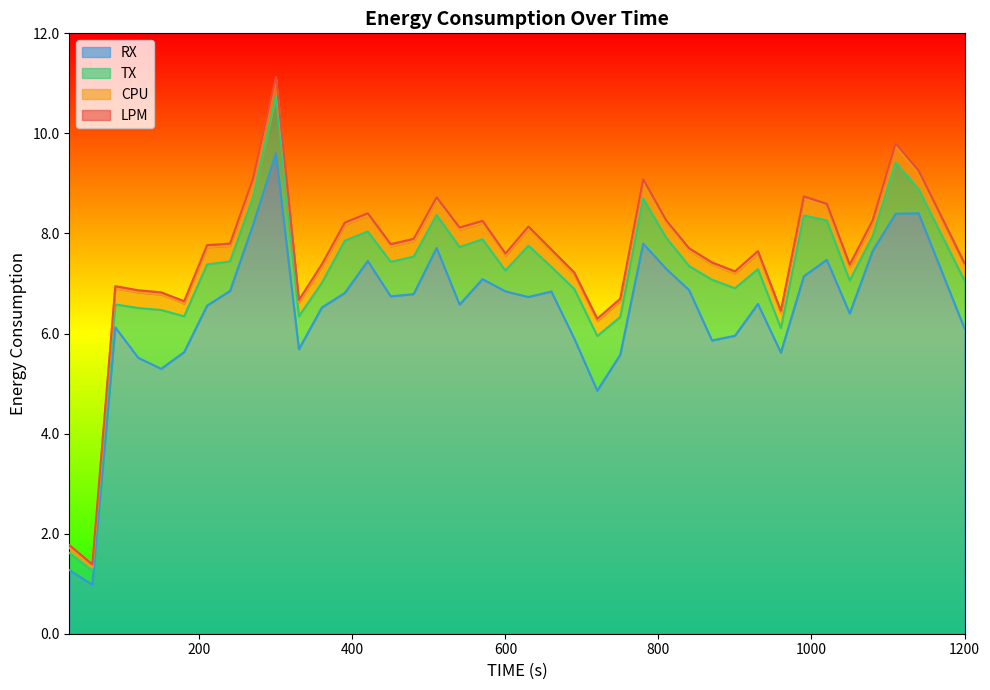

Reading left to right, what are all the values shown in this chart?

CPU: 30=0.1	60=0.1	90=0.3	120=0.3	150=0.3	180=0.3	210=0.3	240=0.3	270=0.3	300=0.3	330=0.3	360=0.3	390=0.3	420=0.3	450=0.3	480=0.3	510=0.3	540=0.3	570=0.3	600=0.3	630=0.3	660=0.3	690=0.3	720=0.3	750=0.3	780=0.3	810=0.3	840=0.3	870=0.3	900=0.3	930=0.3	960=0.3	990=0.3	1020=0.3	1050=0.3	1080=0.3	1110=0.3	1140=0.3	1200=0.3
LPM: 30=0.1	60=0.1	90=0.0	120=0.0	150=0.0	180=0.0	210=0.0	240=0.0	270=0.0	300=0.0	330=0.0	360=0.0	390=0.0	420=0.0	450=0.0	480=0.0	510=0.0	540=0.0	570=0.0	600=0.0	630=0.0	660=0.0	690=0.0	720=0.0	750=0.0	780=0.0	810=0.0	840=0.0	870=0.0	900=0.0	930=0.0	960=0.0	990=0.0	1020=0.0	1050=0.0	1080=0.0	1110=0.0	1140=0.0	1200=0.0
TX: 30=0.3	60=0.3	90=0.5	120=1.0	150=1.2	180=0.7	210=0.8	240=0.6	270=0.5	300=1.2	330=0.7	360=0.5	390=1.0	420=0.6	450=0.7	480=0.7	510=0.7	540=1.1	570=0.8	600=0.4	630=1.0	660=0.5	690=1.0	720=1.1	750=0.8	780=0.9	810=0.6	840=0.5	870=1.2	900=0.9	930=0.7	960=0.5	990=1.2	1020=0.8	1050=0.7	1080=0.3	1110=1.0	1140=0.5	1200=1.0
RX: 30=1.3	60=1.0	90=6.1	120=5.5	150=5.3	180=5.6	210=6.6	240=6.9	270=8.2	300=9.6	330=5.7	360=6.5	390=6.8	420=7.4	450=6.7	480=6.8	510=7.7	540=6.6	570=7.1	600=6.8	630=6.7	660=6.8	690=5.9	720=4.9	750=5.6	780=7.8	810=7.3	840=6.9	870=5.9	900=6.0	930=6.6	960=5.6	990=7.1	1020=7.5	1050=6.4	1080=7.7	1110=8.4	1140=8.4	1200=6.1